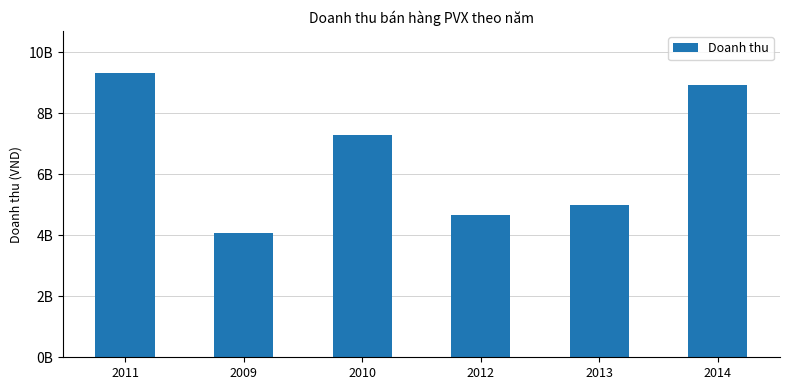

What is the change in value from 2009 to 2012?

+587870865